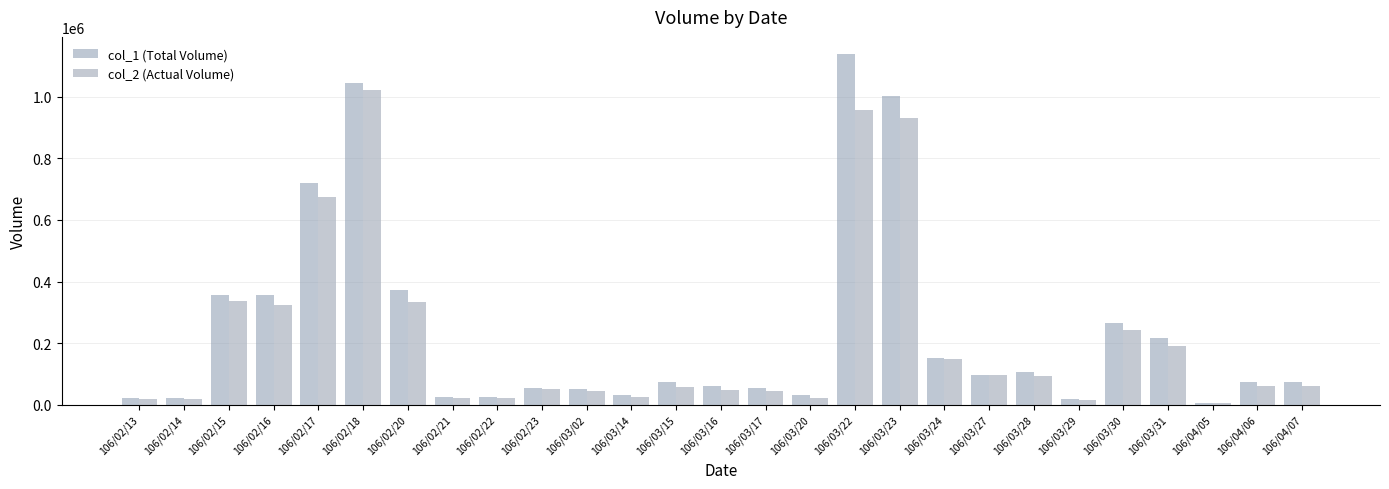

Which series changed the most between 106/03/23 and 106/04/06?

col_1 (Total Volume)